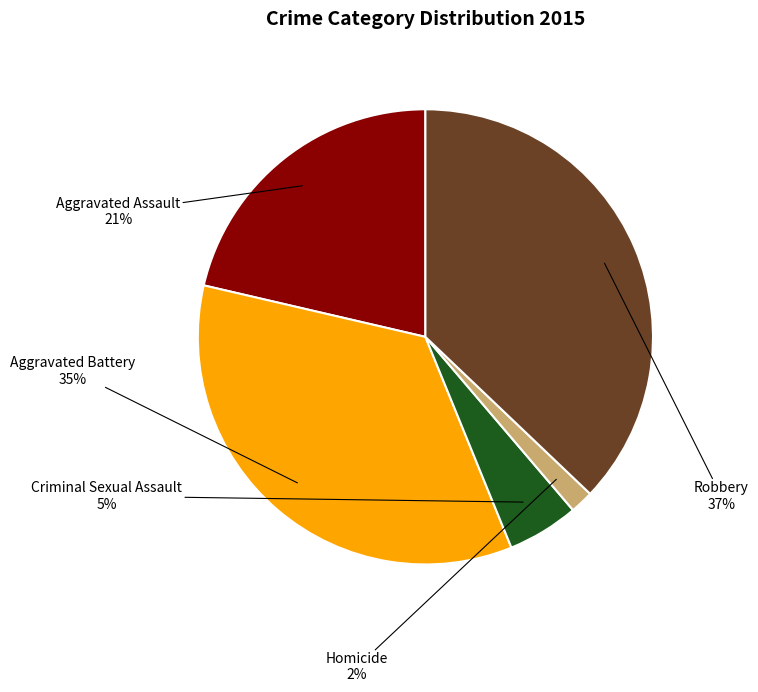

To the nearest percent, what portion does Aggravated Assault represent?

21%